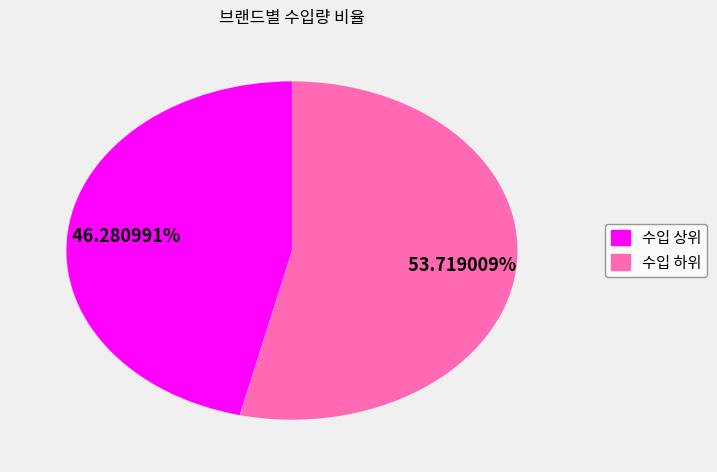

Does any single category account for the majority?

Yes